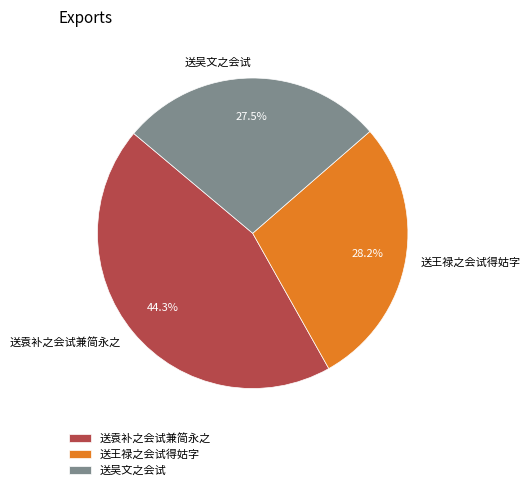

How many slices are in this pie chart?

3